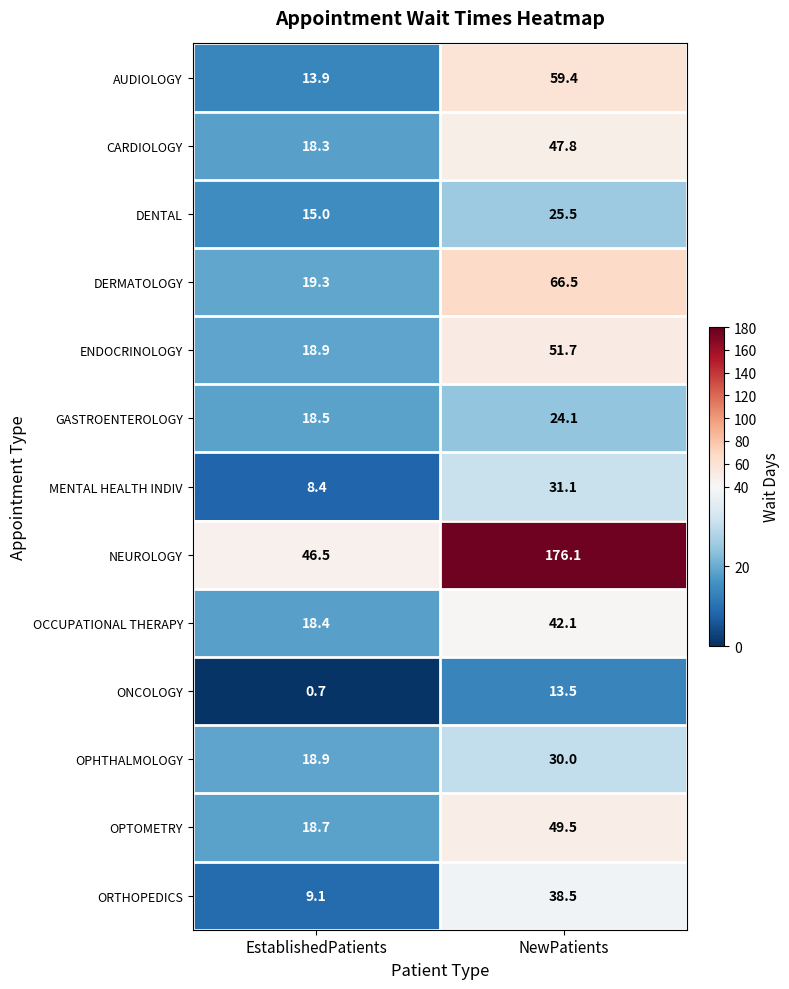

Reading left to right, what are all the values shown in this chart?

AUDIOLOGY: EstablishedPatients=13.9	NewPatients=59.4
CARDIOLOGY: EstablishedPatients=18.3	NewPatients=47.8
DENTAL: EstablishedPatients=15.0	NewPatients=25.5
DERMATOLOGY: EstablishedPatients=19.3	NewPatients=66.5
ENDOCRINOLOGY: EstablishedPatients=18.9	NewPatients=51.7
GASTROENTEROLOGY: EstablishedPatients=18.5	NewPatients=24.1
MENTAL HEALTH INDIV: EstablishedPatients=8.4	NewPatients=31.1
NEUROLOGY: EstablishedPatients=46.5	NewPatients=176.1
OCCUPATIONAL THERAPY: EstablishedPatients=18.4	NewPatients=42.1
ONCOLOGY: EstablishedPatients=0.7	NewPatients=13.5
OPHTHALMOLOGY: EstablishedPatients=18.9	NewPatients=30.0
OPTOMETRY: EstablishedPatients=18.7	NewPatients=49.5
ORTHOPEDICS: EstablishedPatients=9.1	NewPatients=38.5